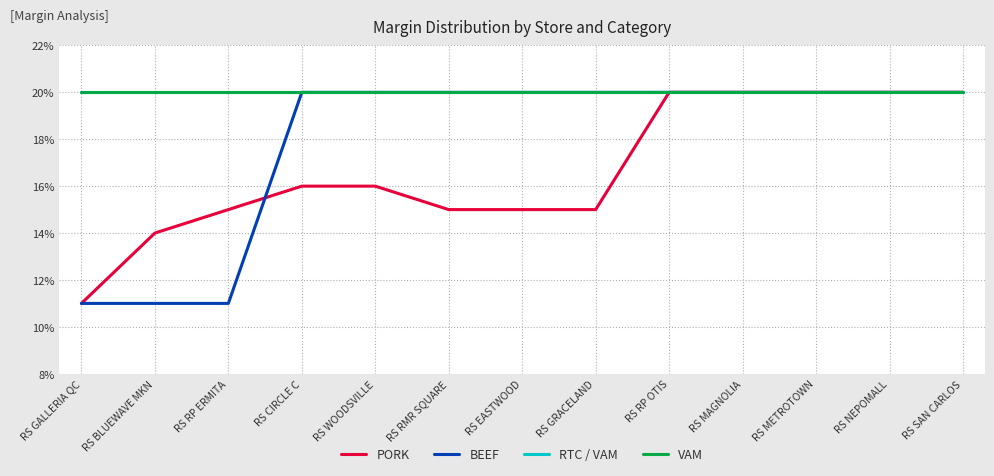

What is the highest value of the VAM series?

0.2